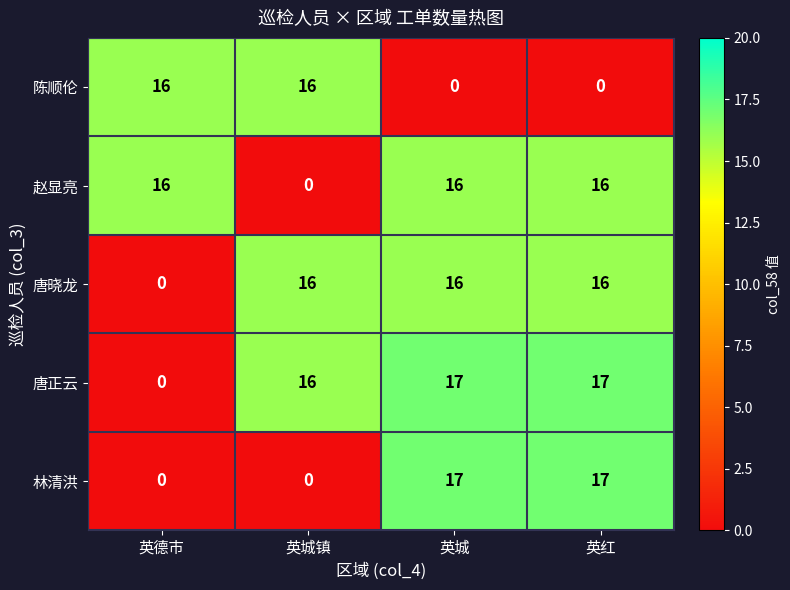

What is the maximum value for 唐正云?

17